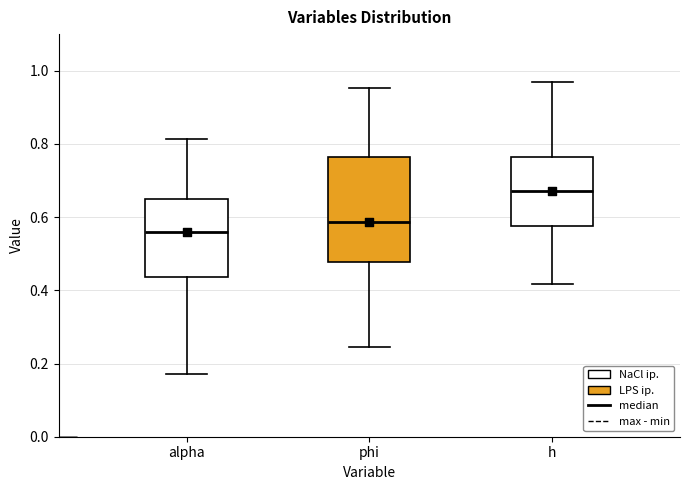

Which box has the highest median line?

h